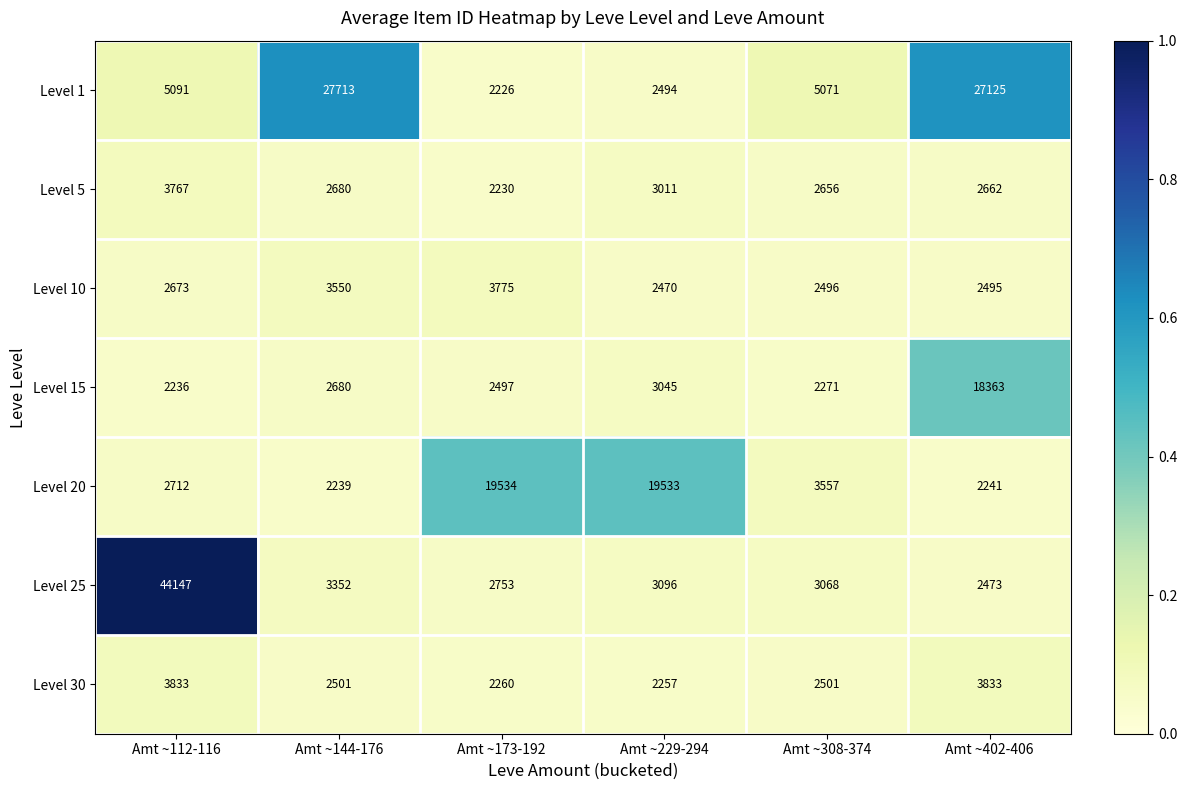

The value of Level 20 at Amt ~173-192 is 7953. True or false?

False